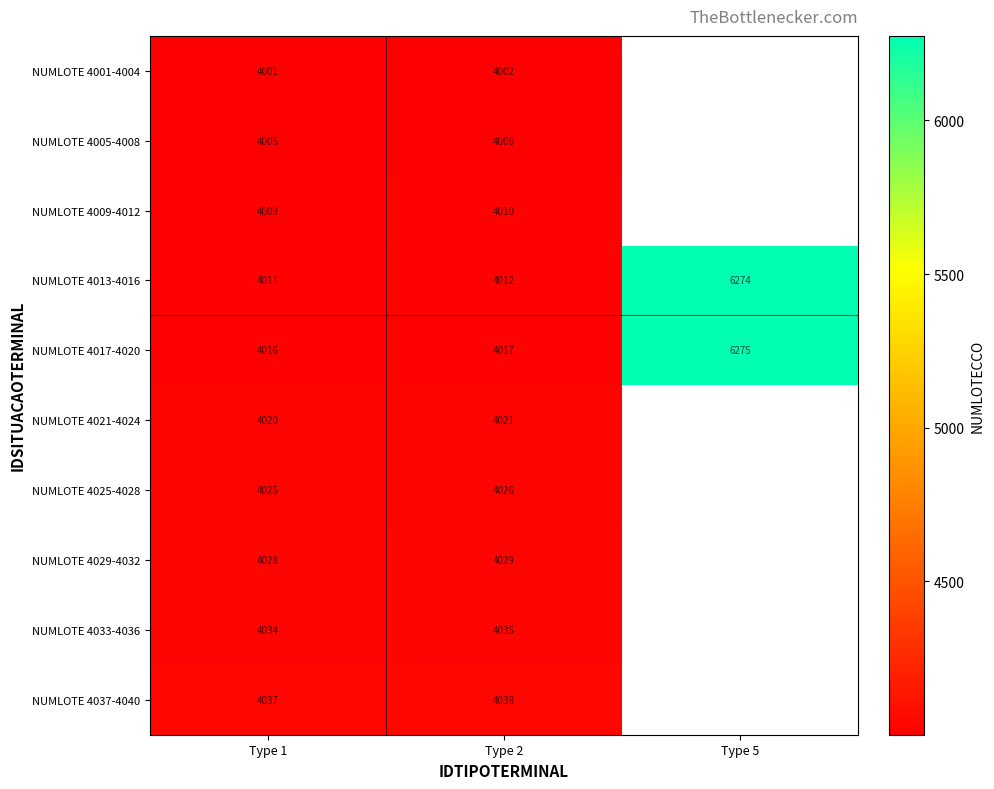

At Type 1, list the series in order from smallest to largest.

NUMLOTE 4001-4004, NUMLOTE 4005-4008, NUMLOTE 4009-4012, NUMLOTE 4013-4016, NUMLOTE 4017-4020, NUMLOTE 4021-4024, NUMLOTE 4025-4028, NUMLOTE 4029-4032, NUMLOTE 4033-4036, NUMLOTE 4037-4040